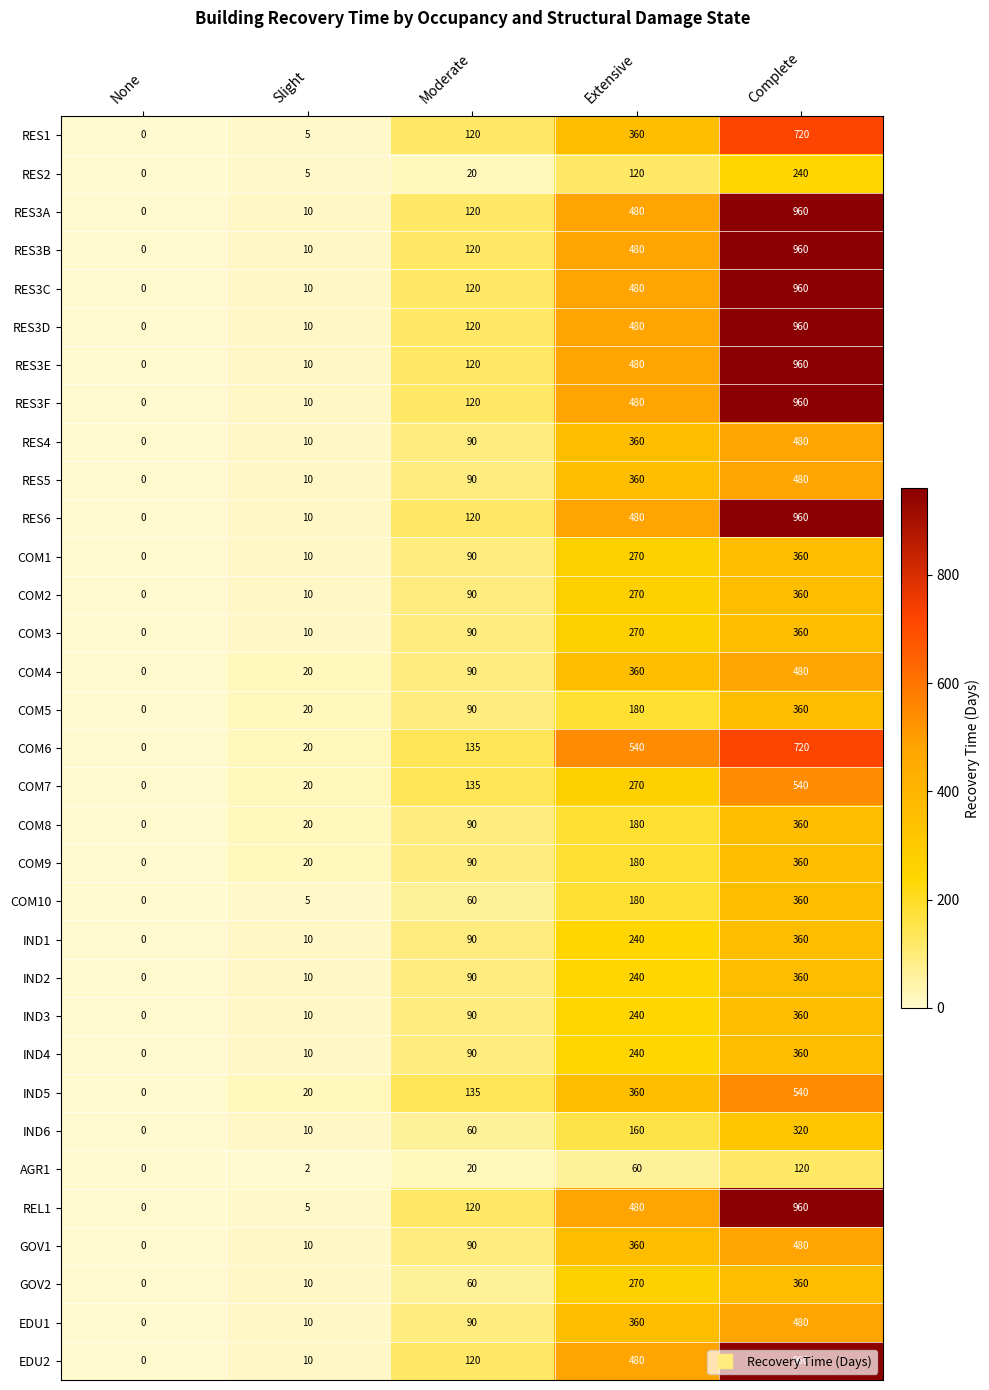

At which label does RES1 reach its minimum?

None